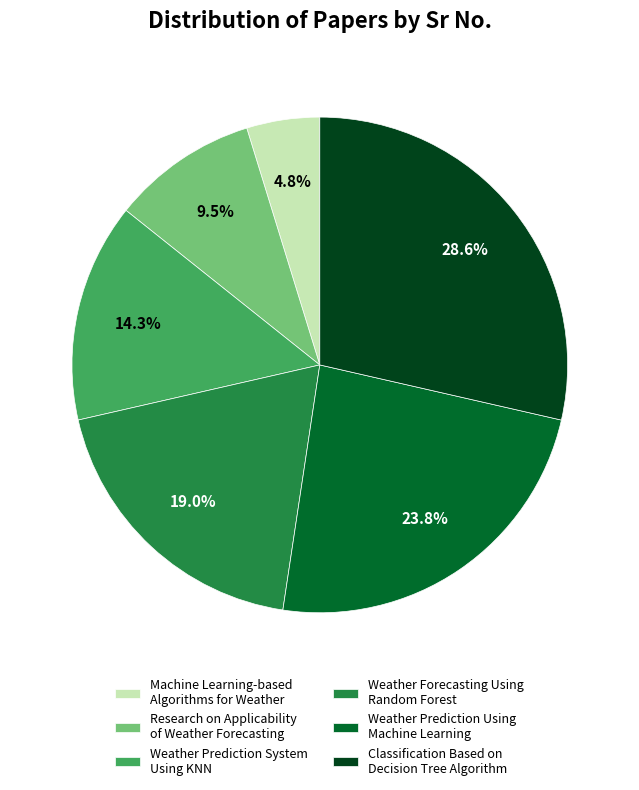

Which category has the biggest portion of the pie?

Classification Based on Decision Tree Algorithm